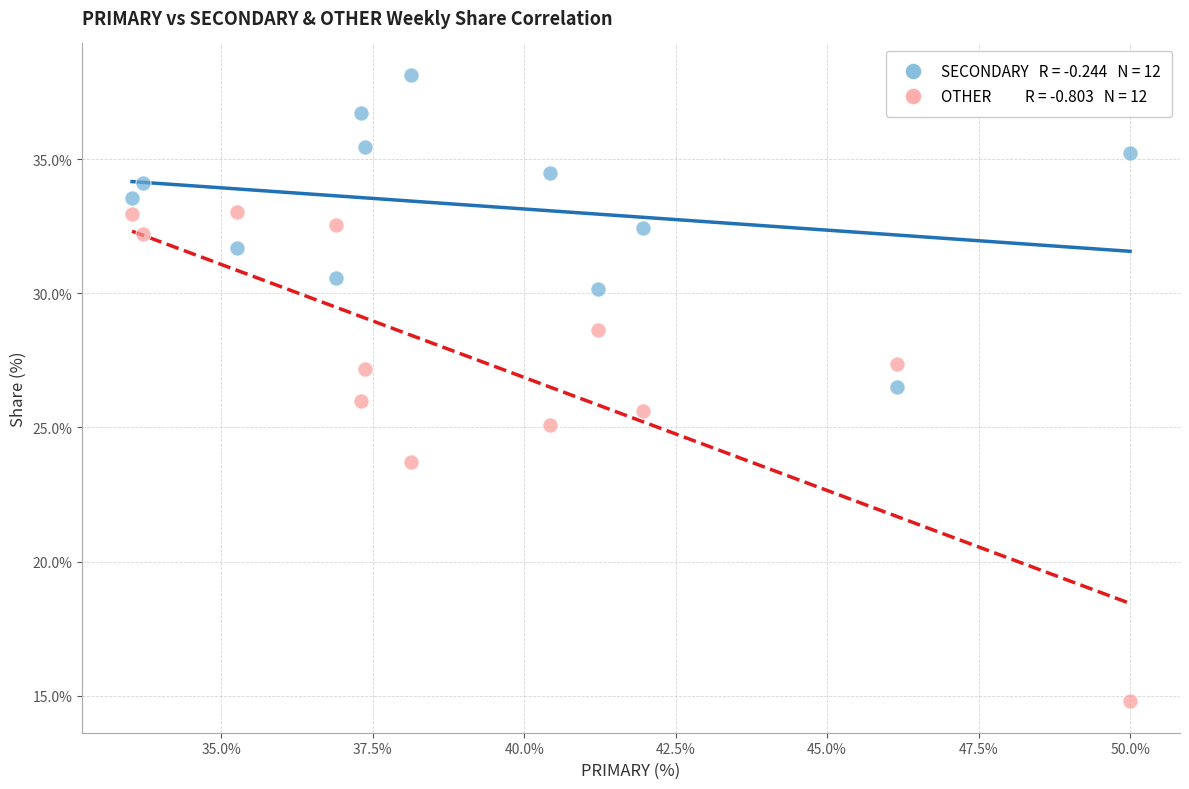

Across all data points, what is the range of Y values (max minus min)?

23.4